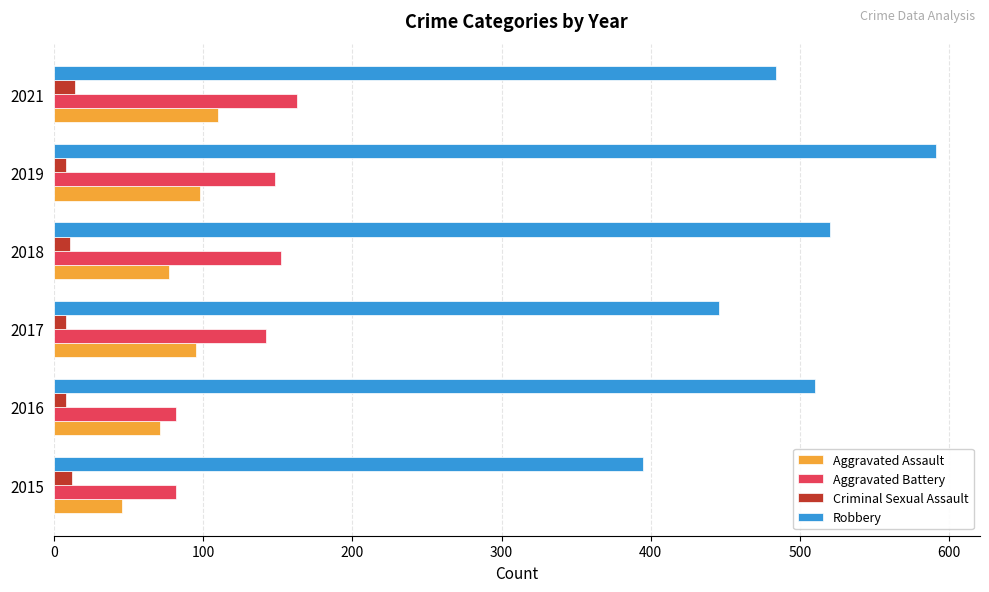

At which label is Robbery closest to 493?

2021